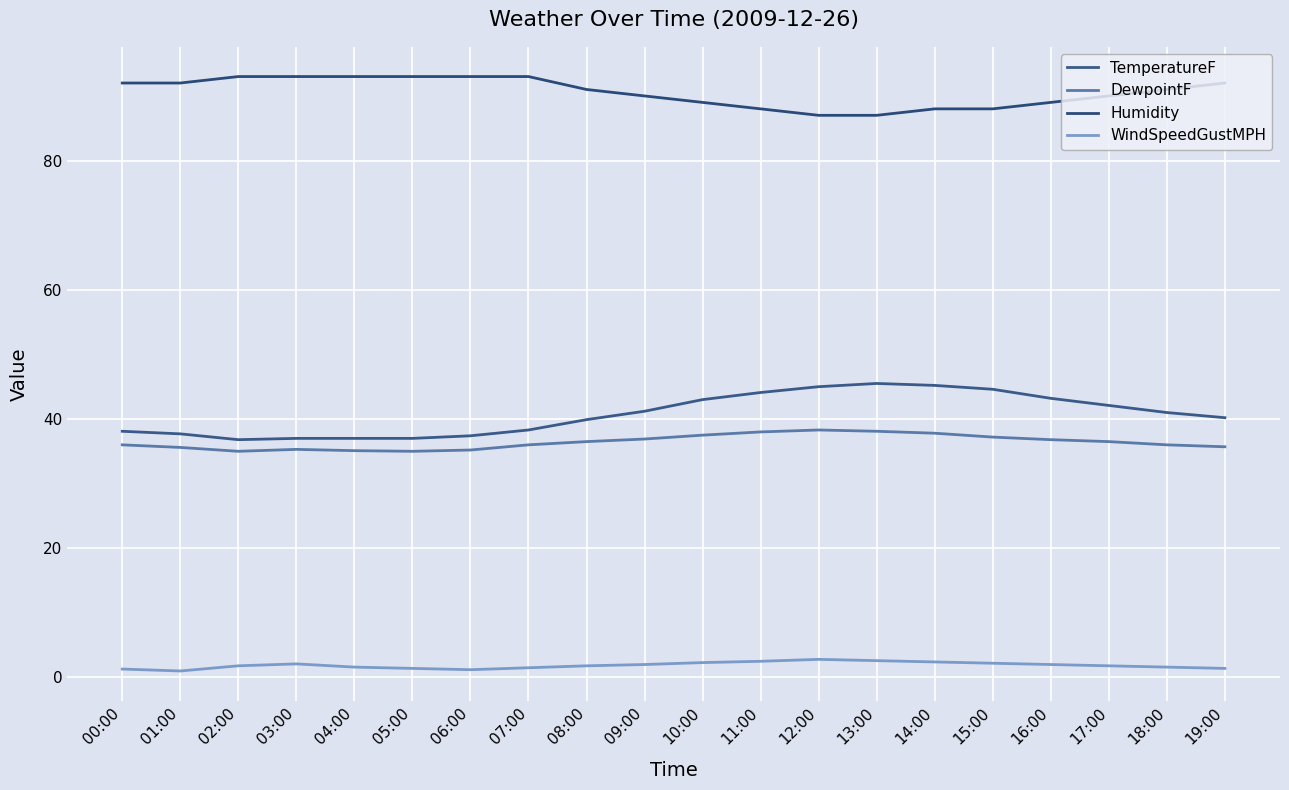

At which category is the sum across all series the highest?

14:00